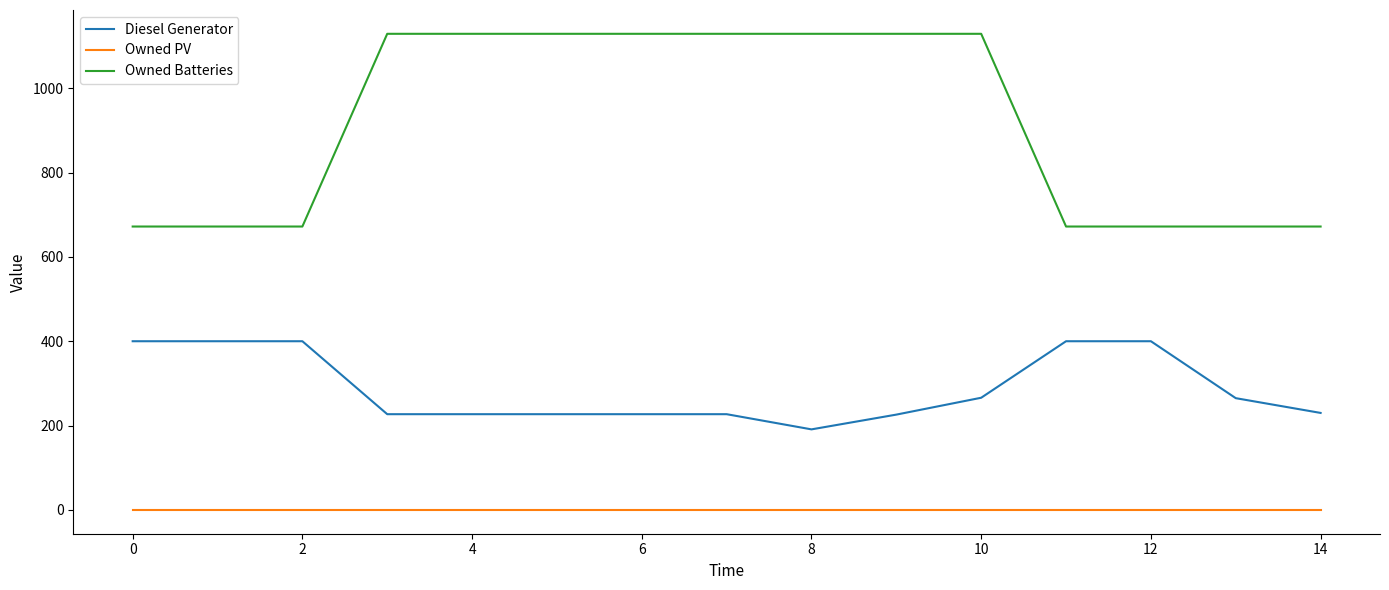

Which series has the largest range (max minus min)?

Owned Batteries